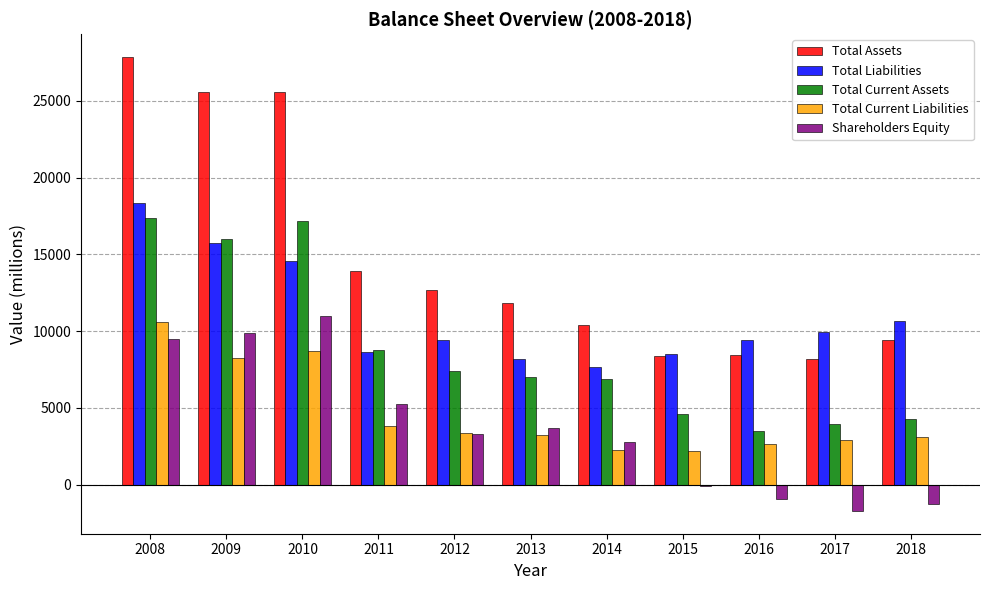

What is the sum of all Total Assets values?

162398